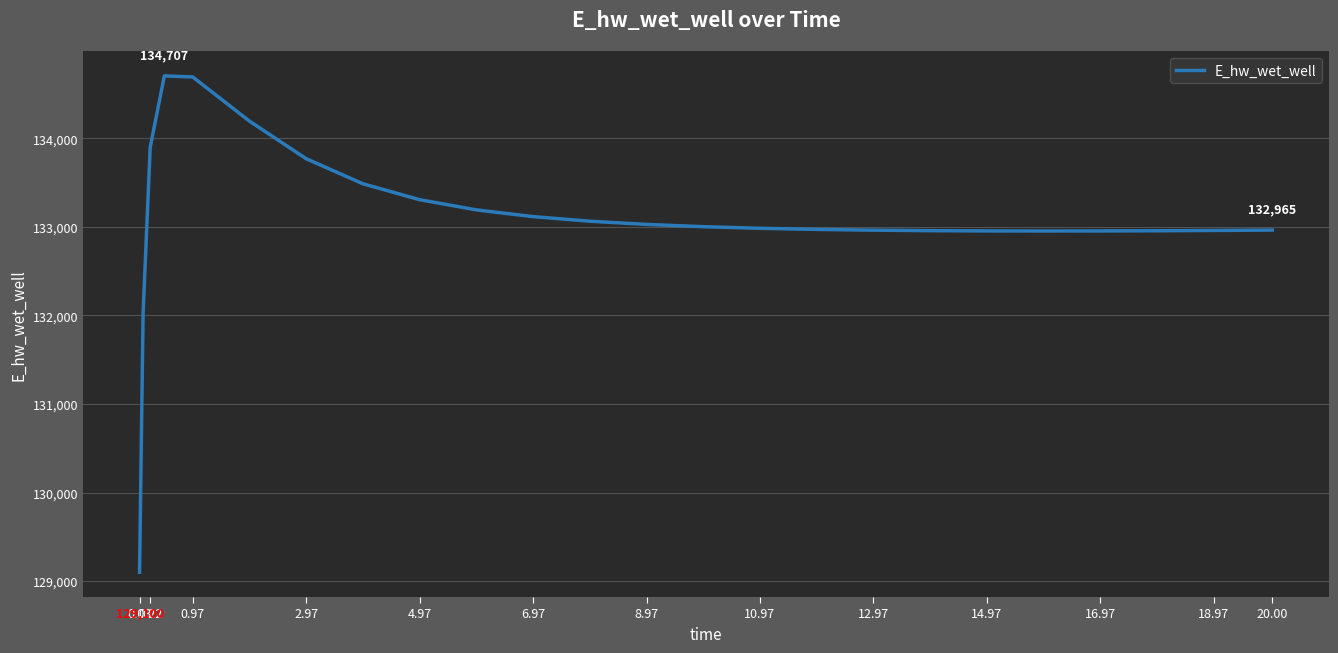

What is the difference between the second highest and second lowest values?

2668.9